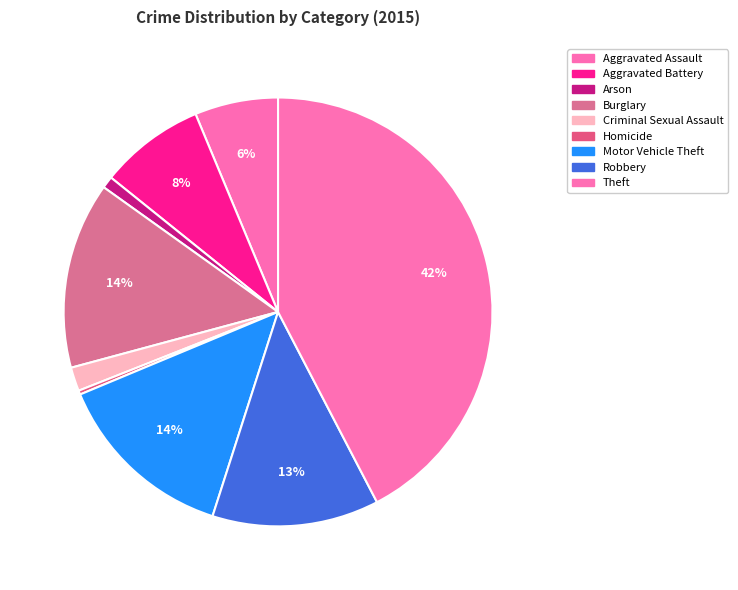

Does Homicide represent more than half of the total?

No